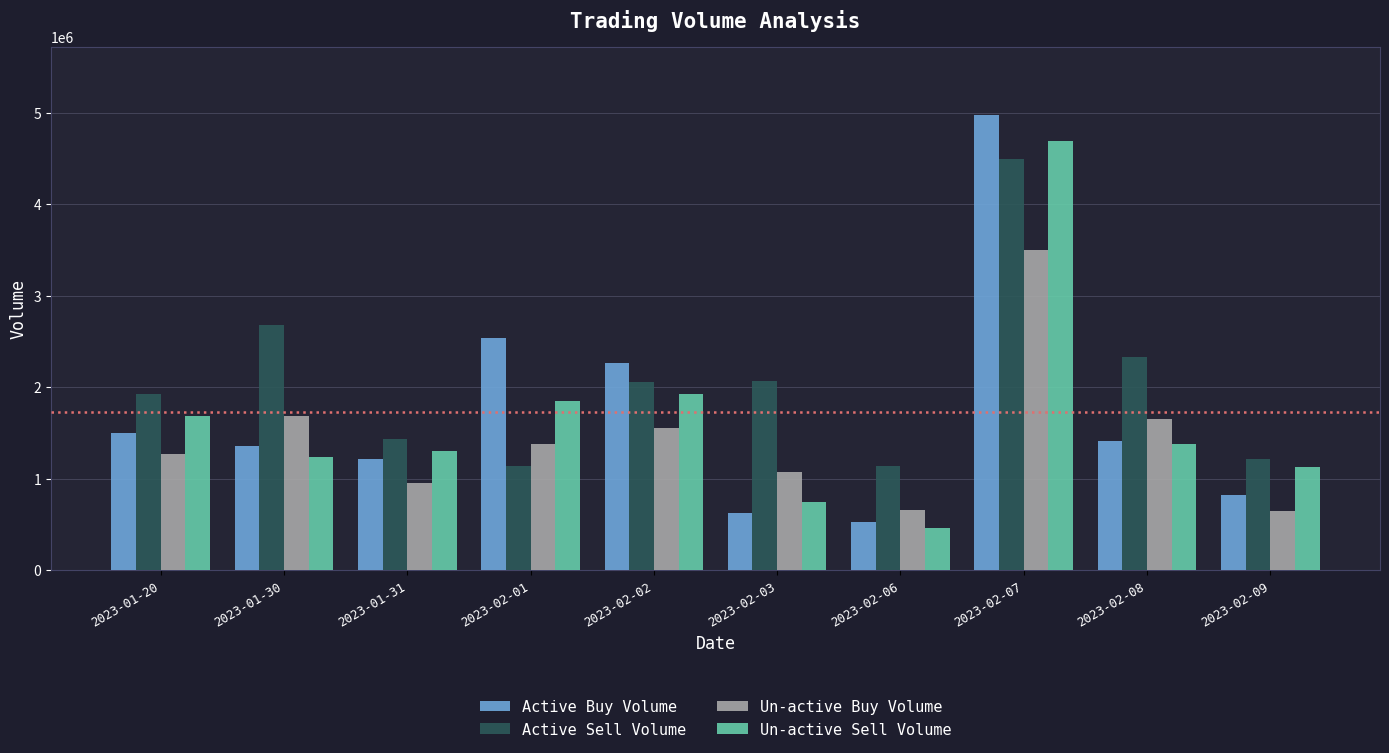

What is the difference between the maximum and minimum values in the Un-active Sell Volume series?

4224300